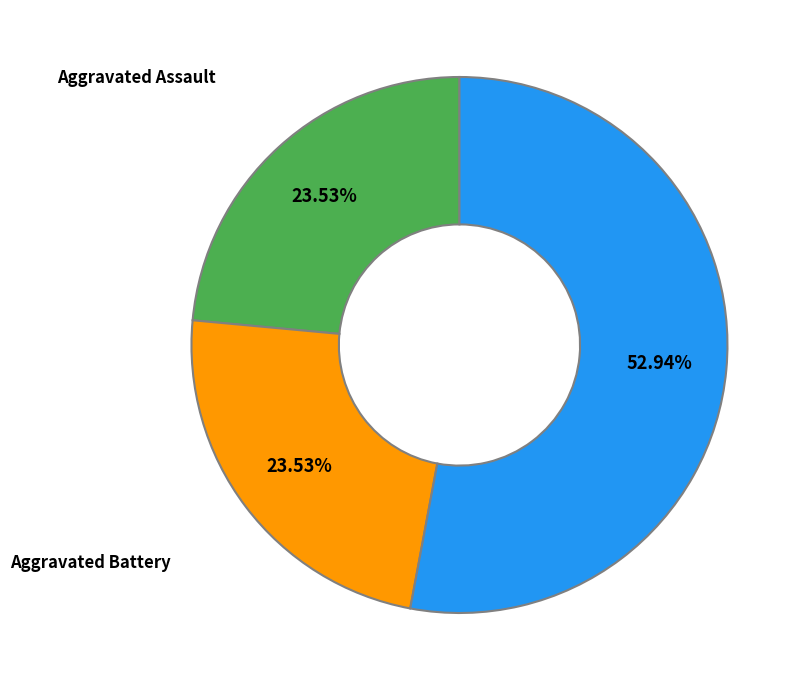

What percentage is the Aggravated Assault slice, to the nearest percent?

24%